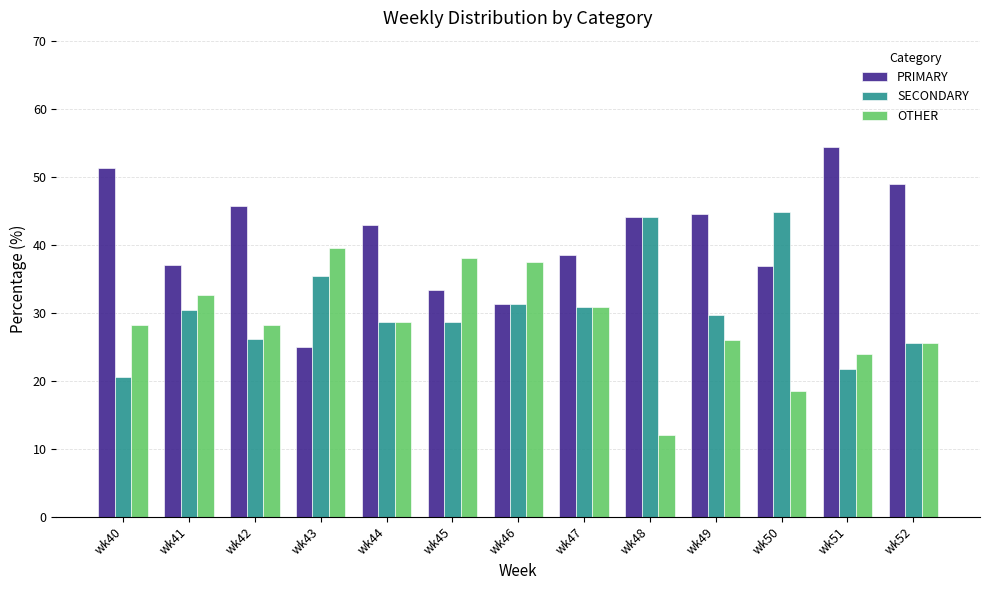

Are the bars horizontal?

No